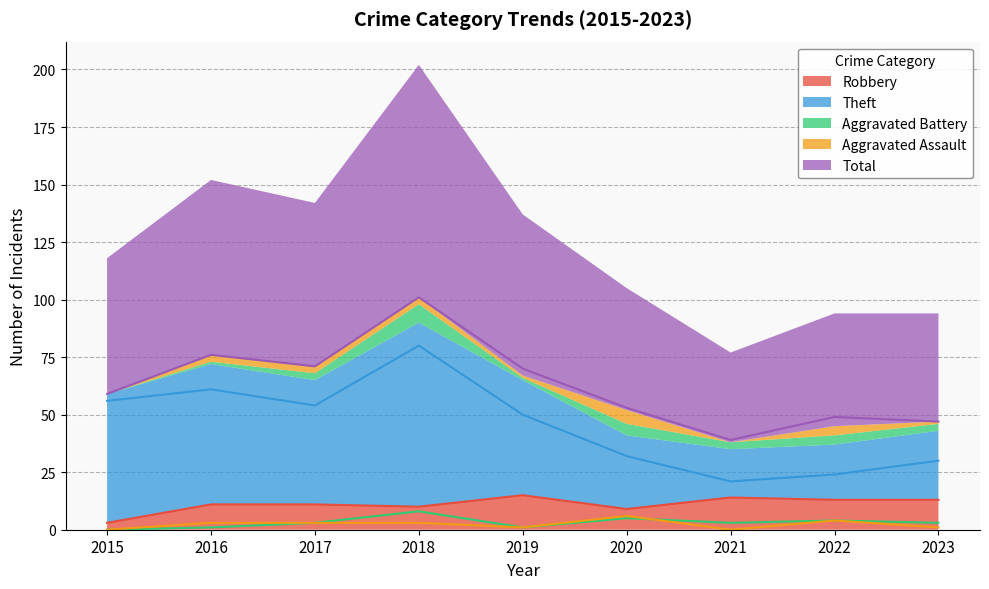

In Theft, how many points are higher than both neighbors (excluding endpoints)?

2